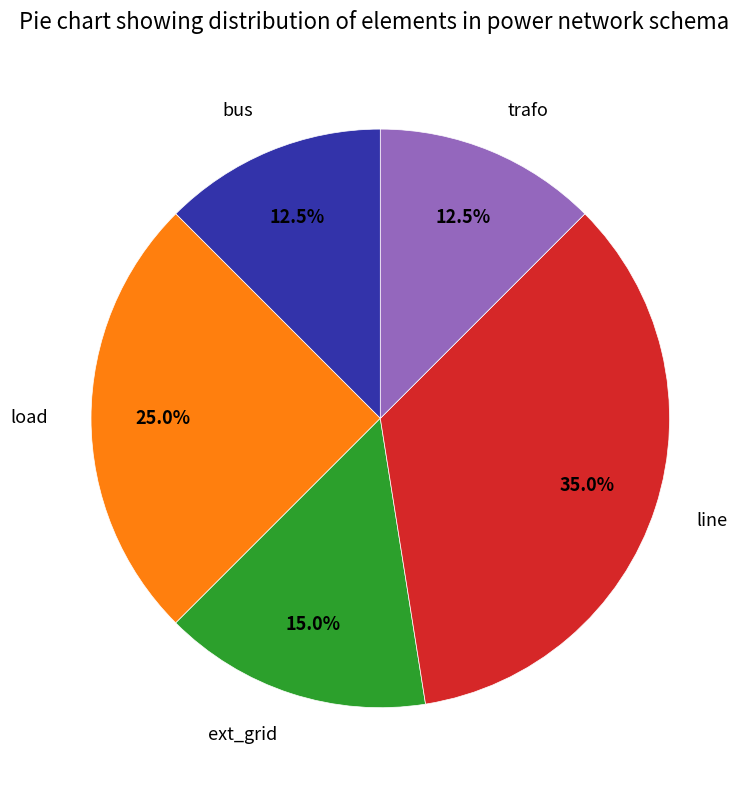

How much of the chart is everything except trafo?

87.5%